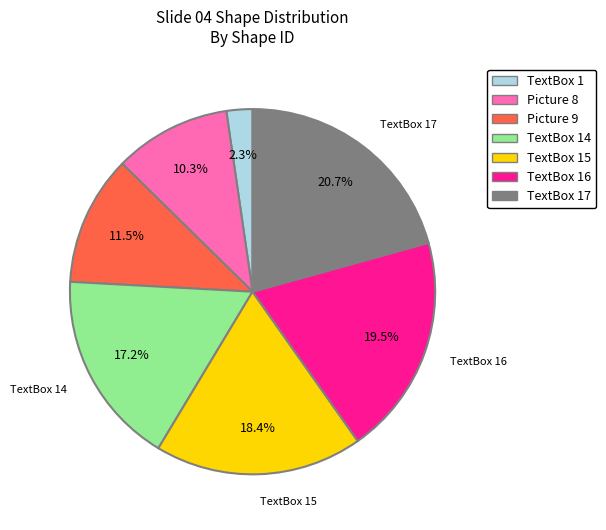

Combined, what portion of the pie is Picture 9 and TextBox 1?

13.8%